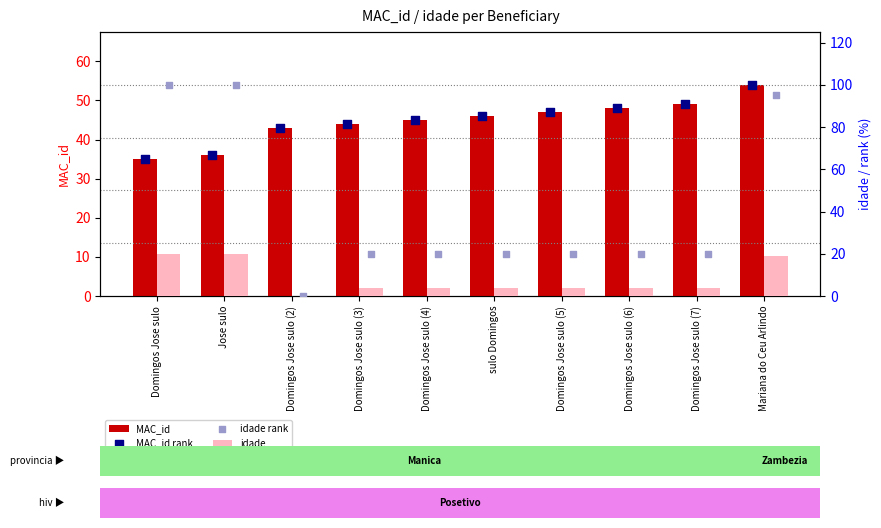

At which category is the sum across all series the highest?

Mariana do Ceu Arlindo